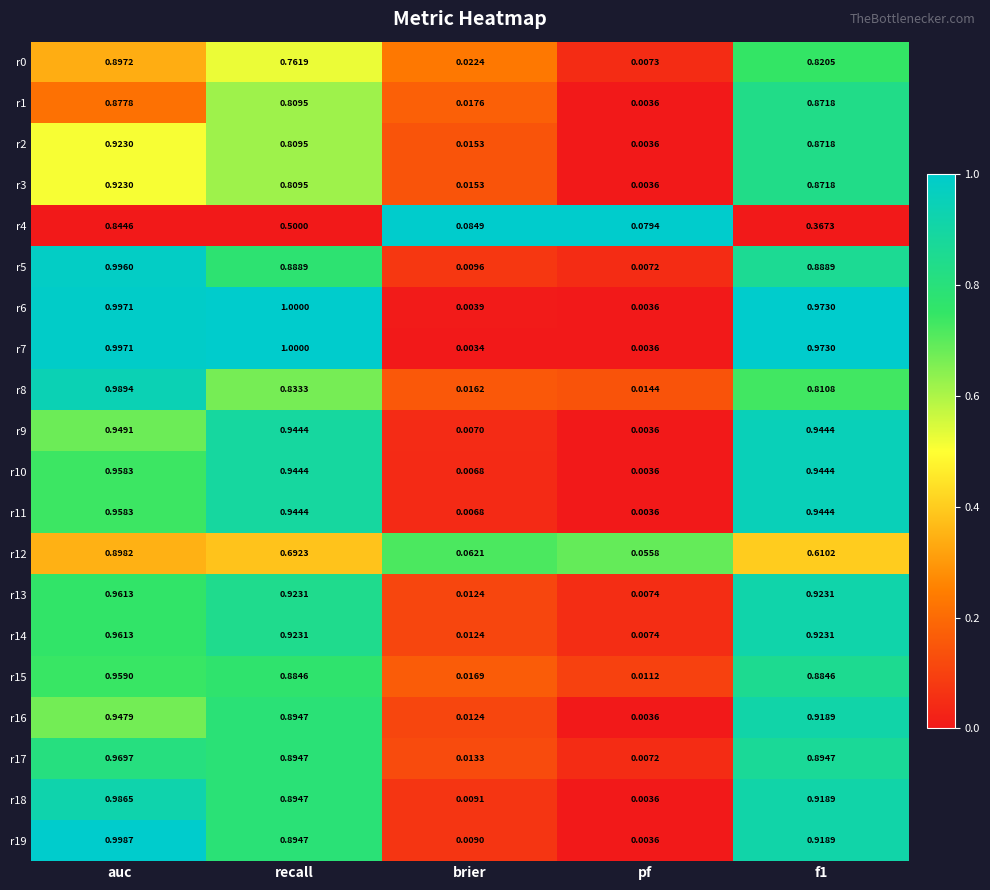

At which category does the chart reach its peak across all series?

recall